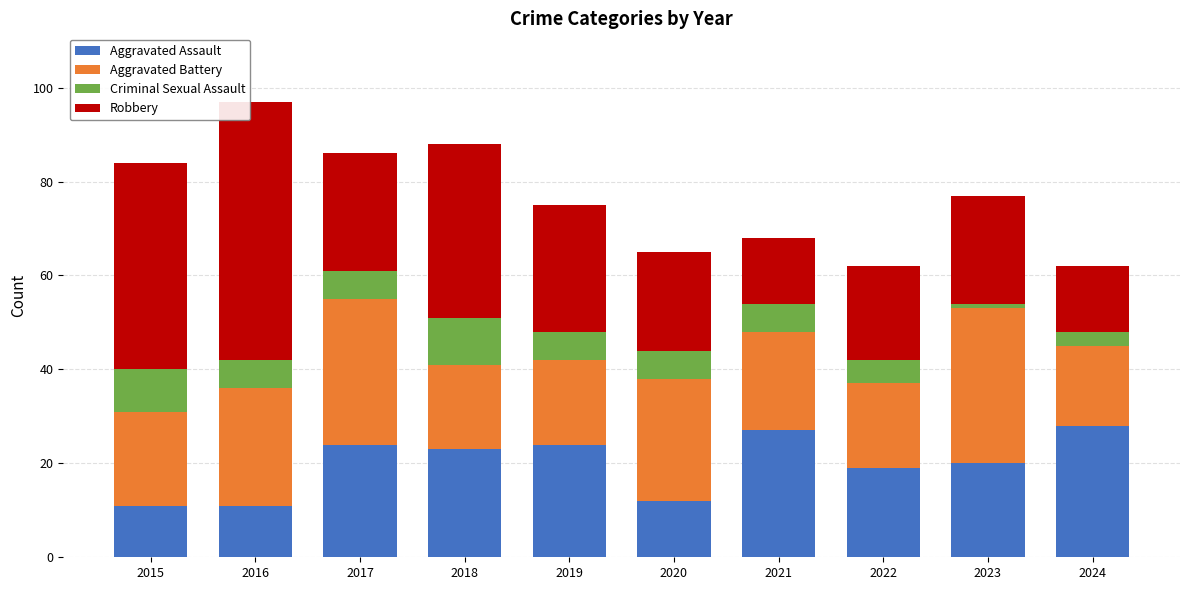

What is the difference between the second highest and minimum values in the Aggravated Assault series?

16